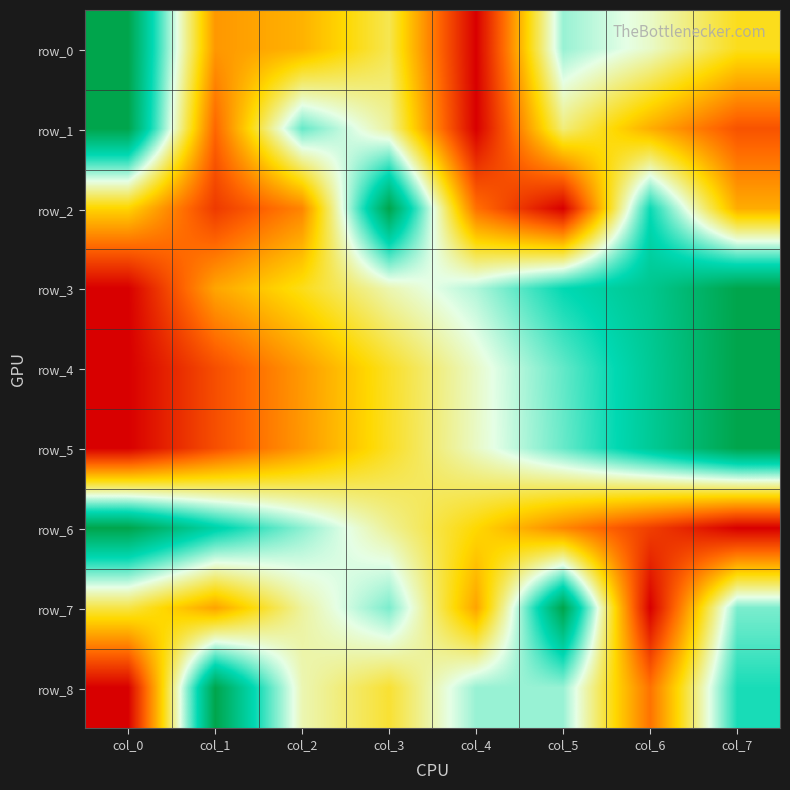

The value of row_1 at col_3 is 0.8. True or false?

False